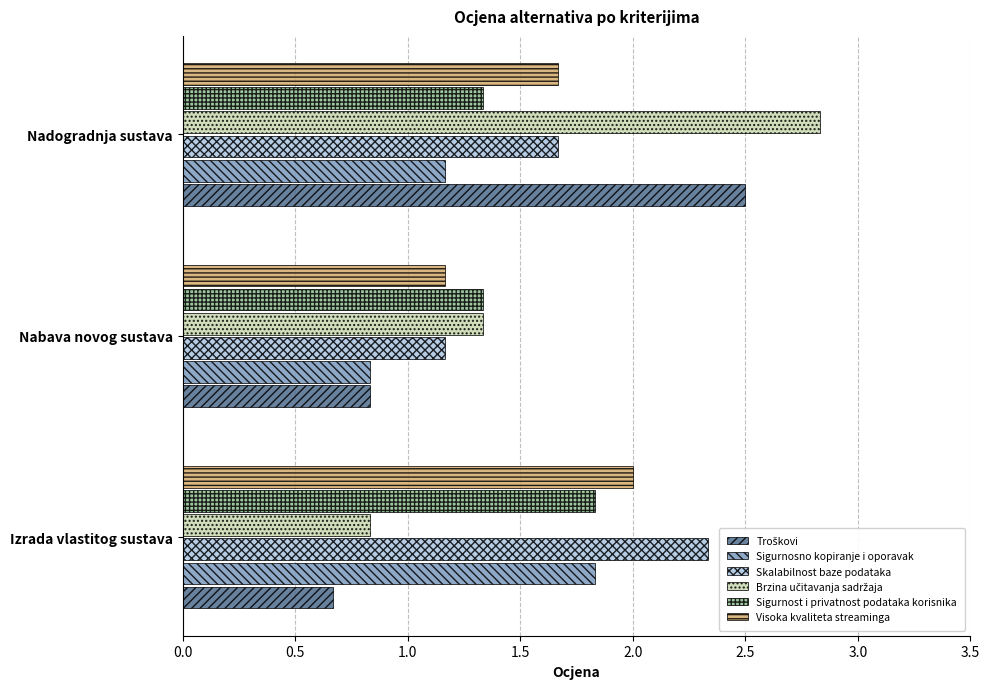

What is the spread (max minus min) of values at Izrada vlastitog sustava?

1.7